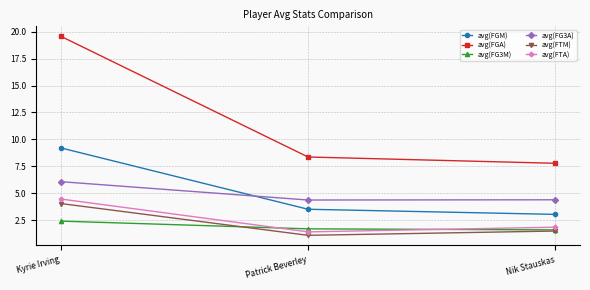

At Kyrie Irving, list the series in order from largest to smallest.

avg(FGA), avg(FGM), avg(FG3A), avg(FTA), avg(FTM), avg(FG3M)